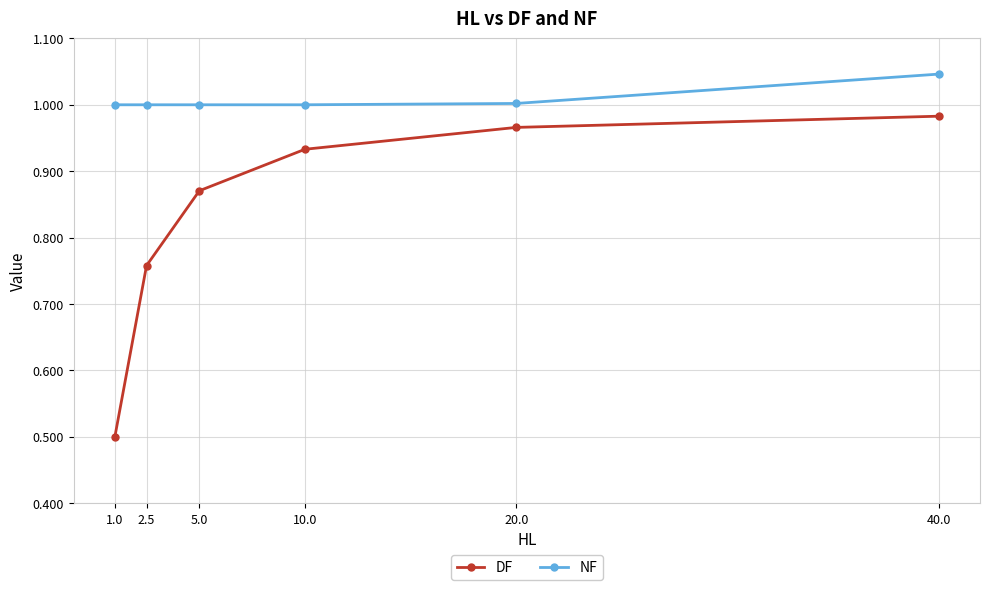

What is the total value across all series at 40.0?

2.0